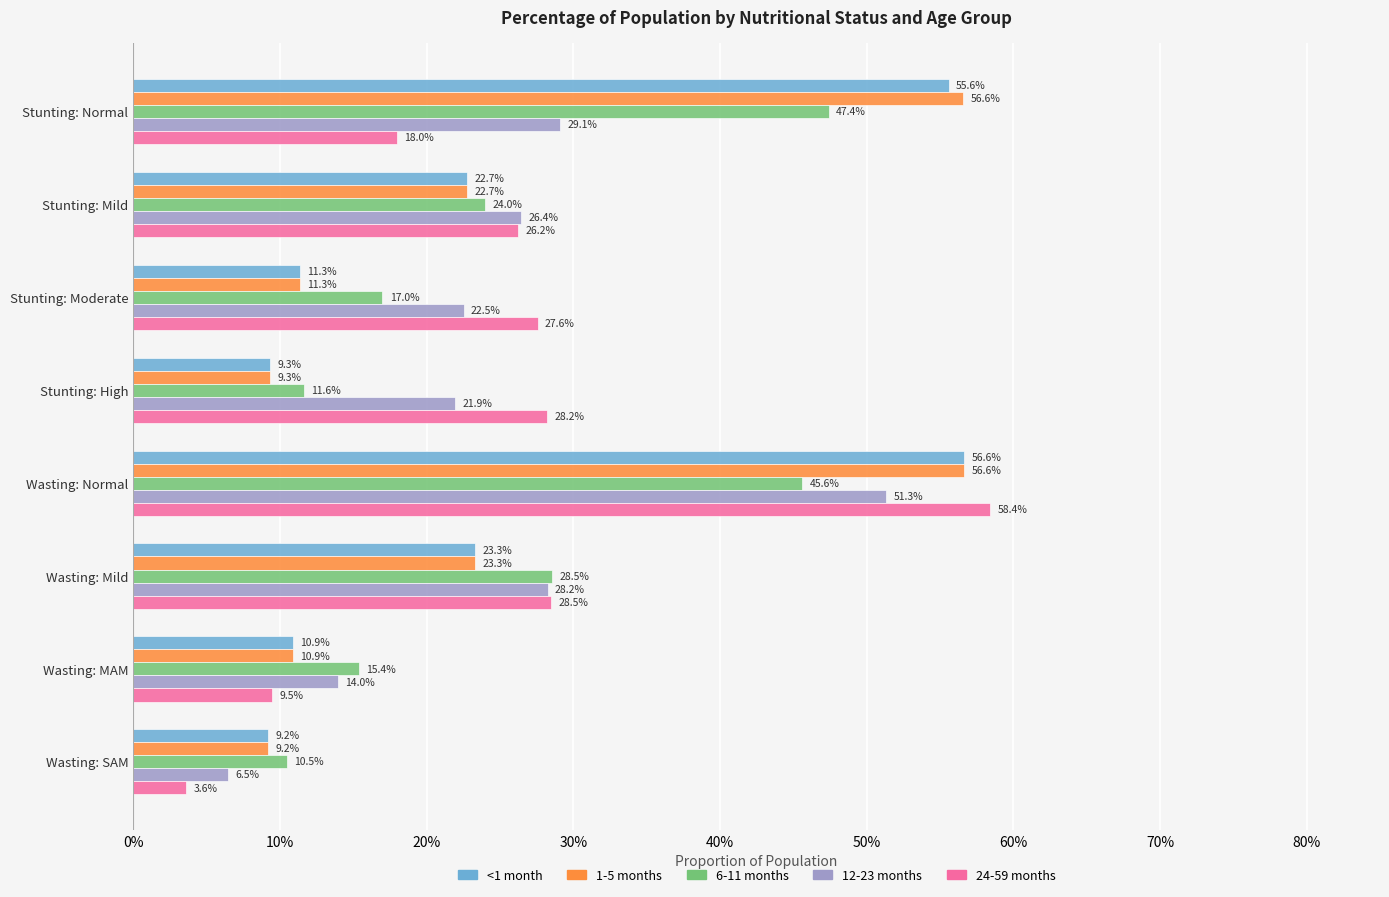

How many groups of bars are there?

8